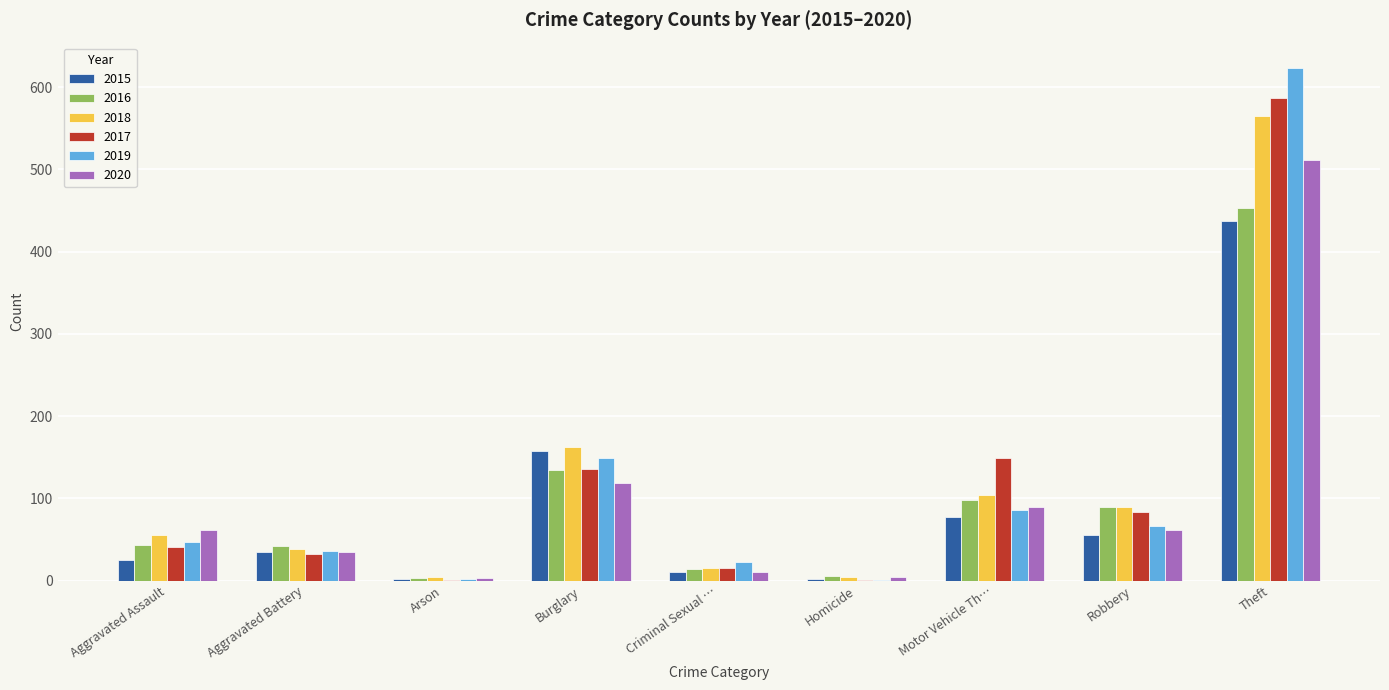

At which category is the sum across all series the highest?

Theft